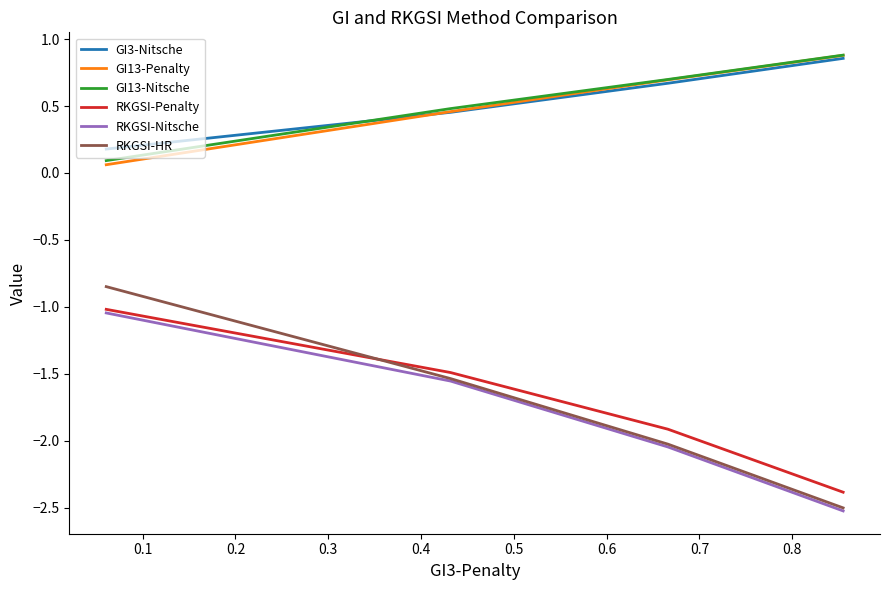

Which series has the largest range (max minus min)?

RKGSI-HR